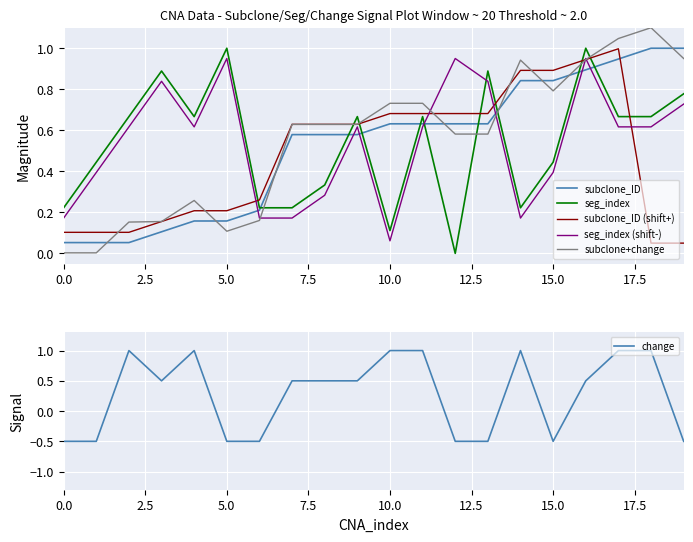

After their last crossing, which series has the higher values: seg_index or seg_index (shift-)?

seg_index